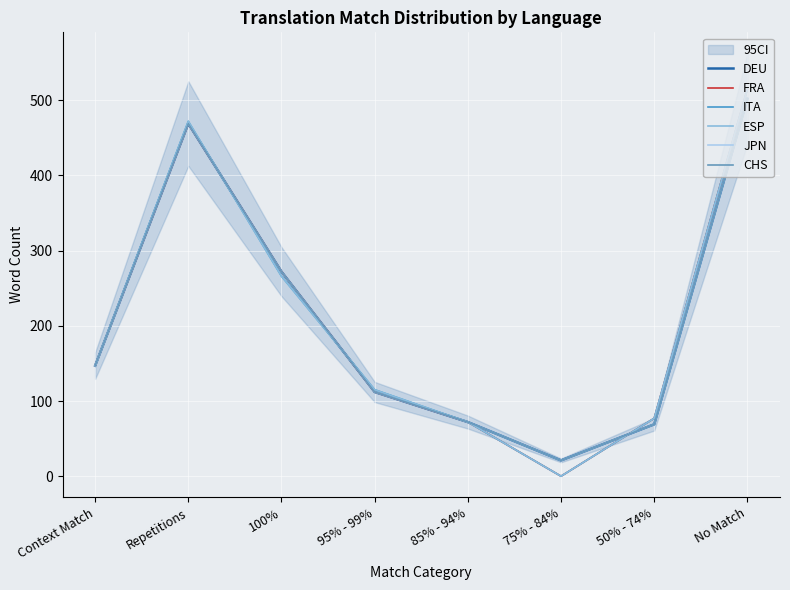

At which label does ITA reach its minimum?

75% - 84%